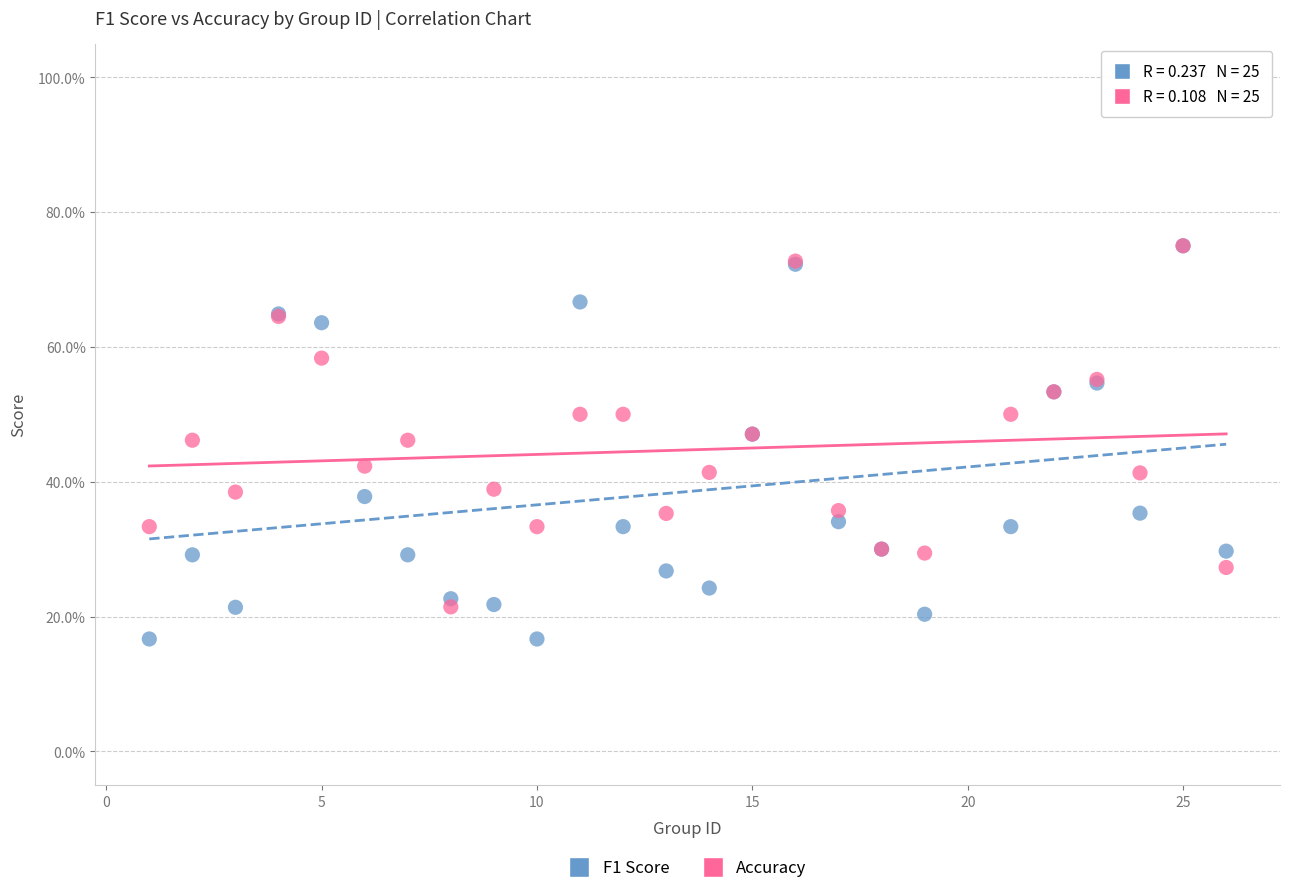

What are all the series names shown in the legend?

F1 Score, Accuracy